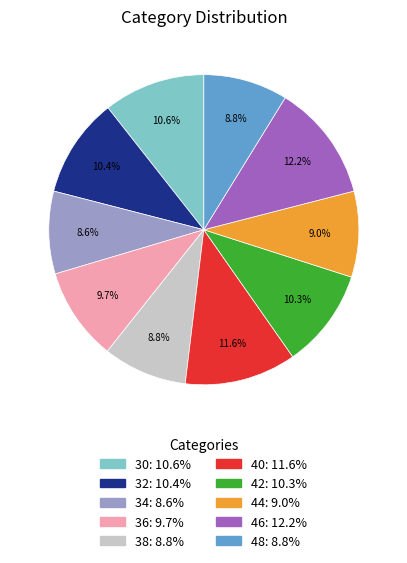

What percentage is NOT represented by 36?

90.3%